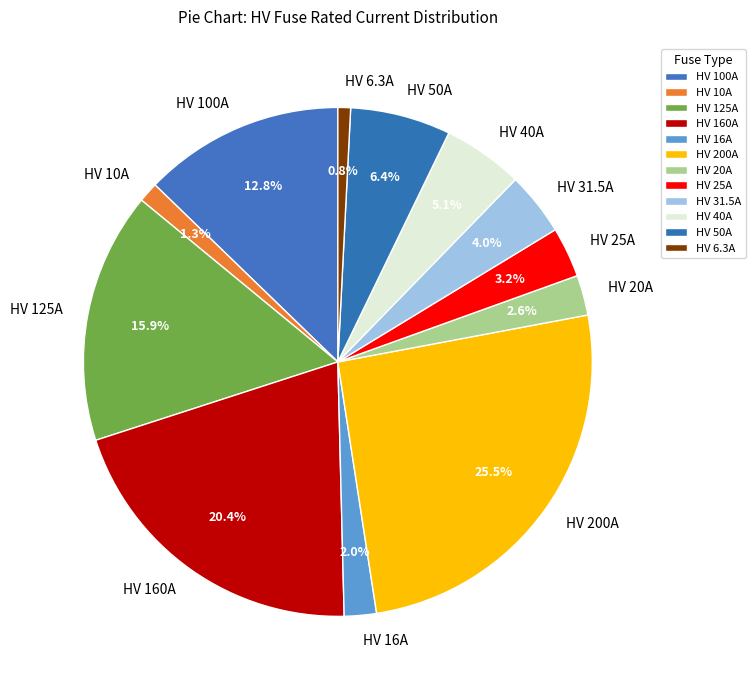

To the nearest percent, what is the difference between the HV 16A and HV 31.5A slice percentages?

2%